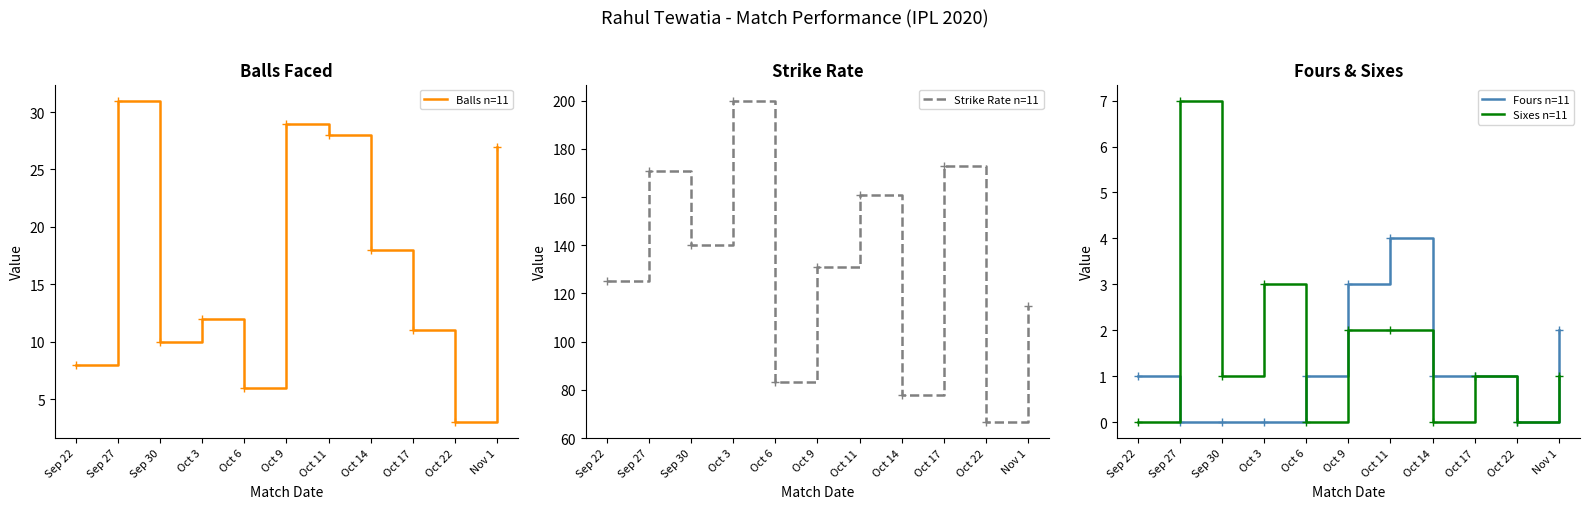

What is the maximum value shown in the chart?

200.0